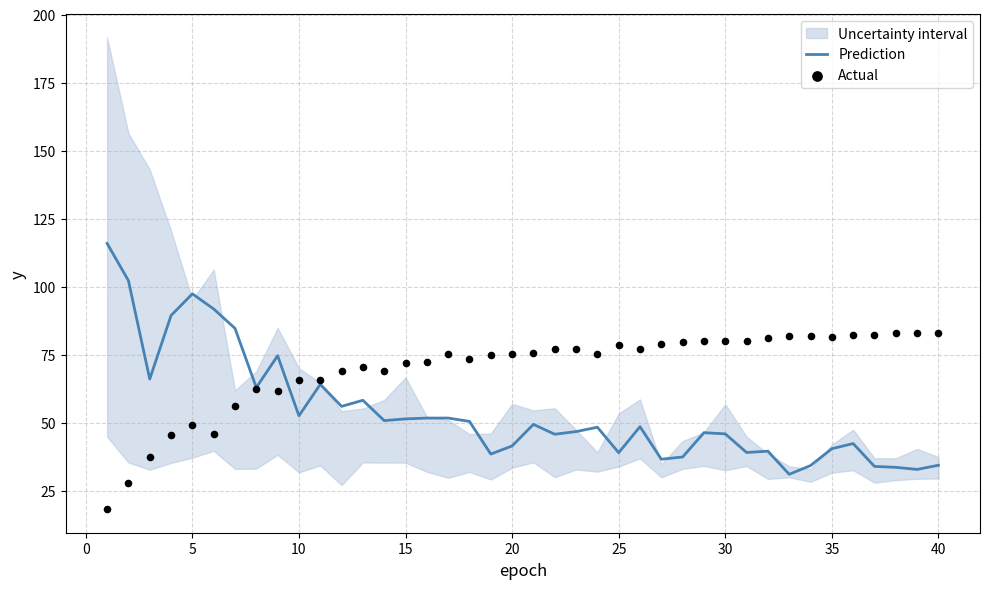

Which series has the largest Y range (max minus min)?

Prediction